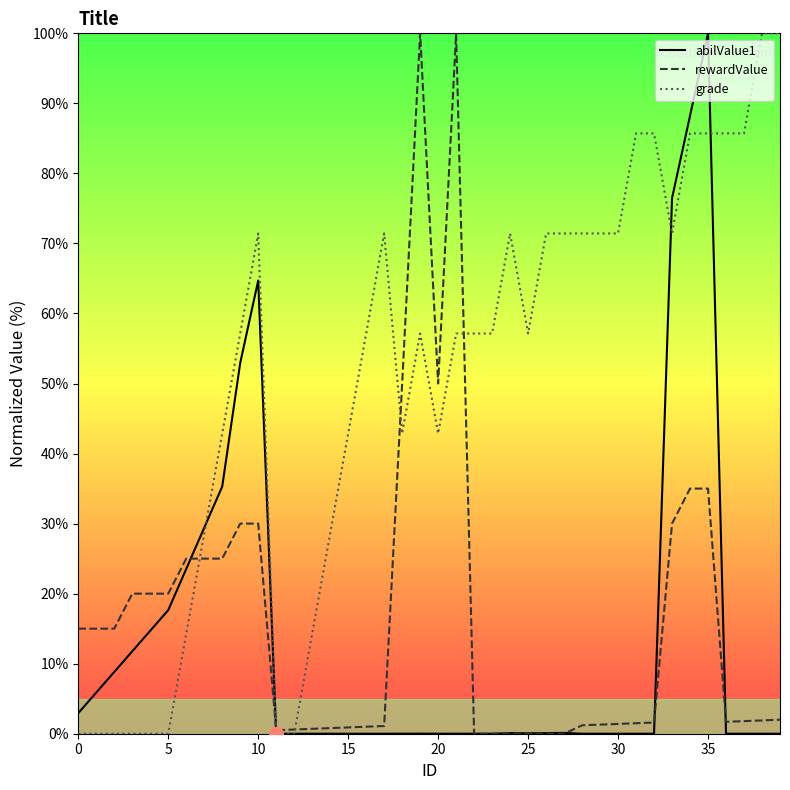

The grade series shows 57.1 at 25. True or false?

True